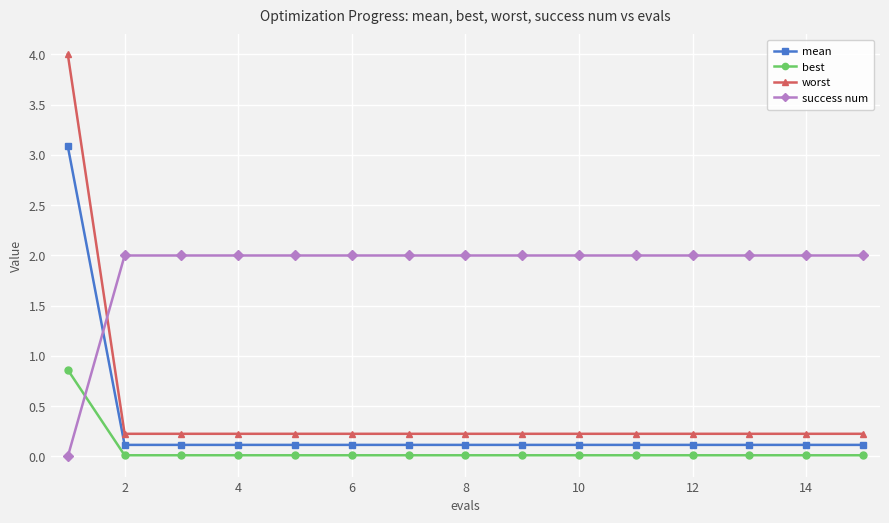

What is the value of the worst point at the 3rd from the left?

0.2